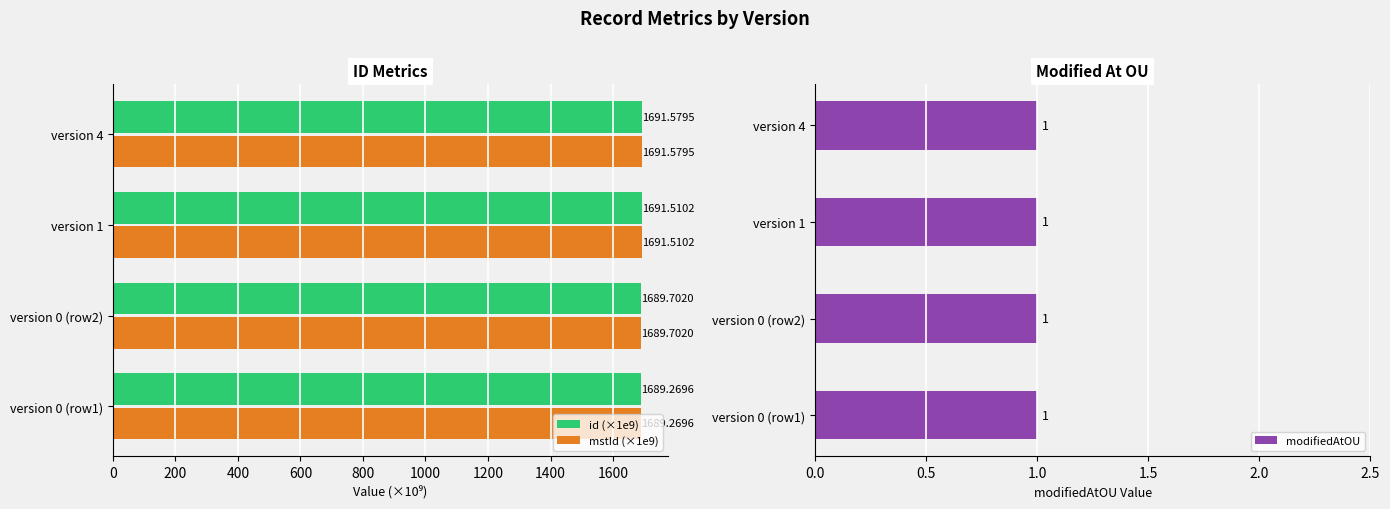

List the labels in order of mstId (×1e9) value, smallest first.

version 0 (row1), version 0 (row2), version 1, version 4